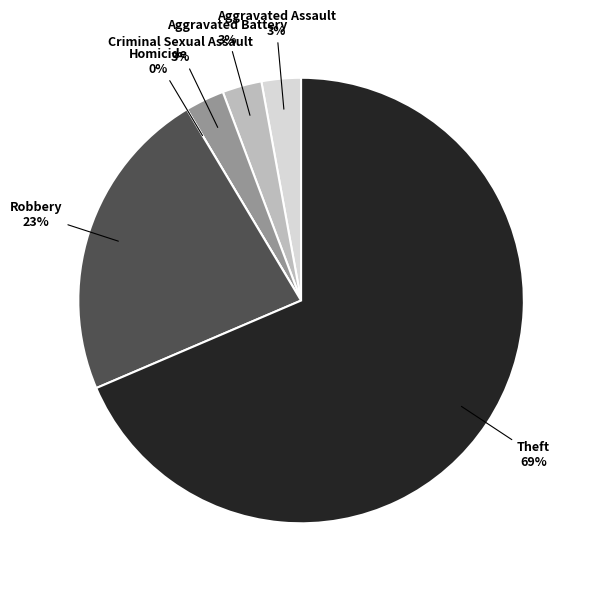

What percentage is the Aggravated Battery slice, to the nearest percent?

3%